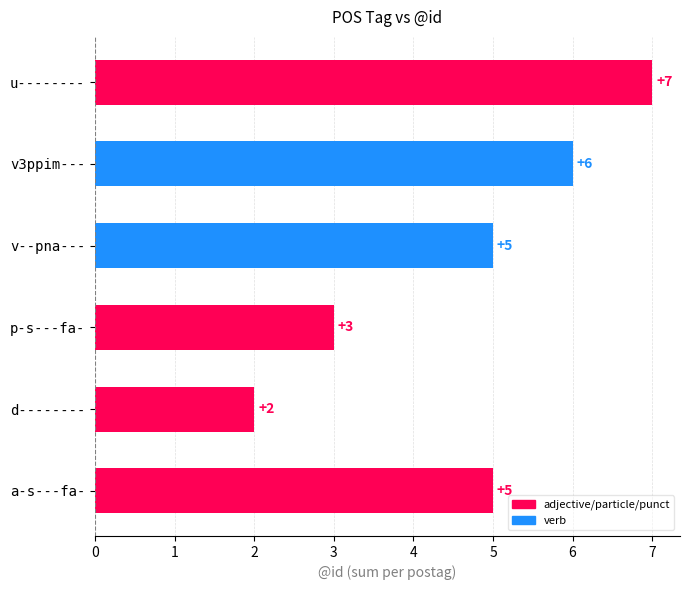

What is the sum of all values?

28